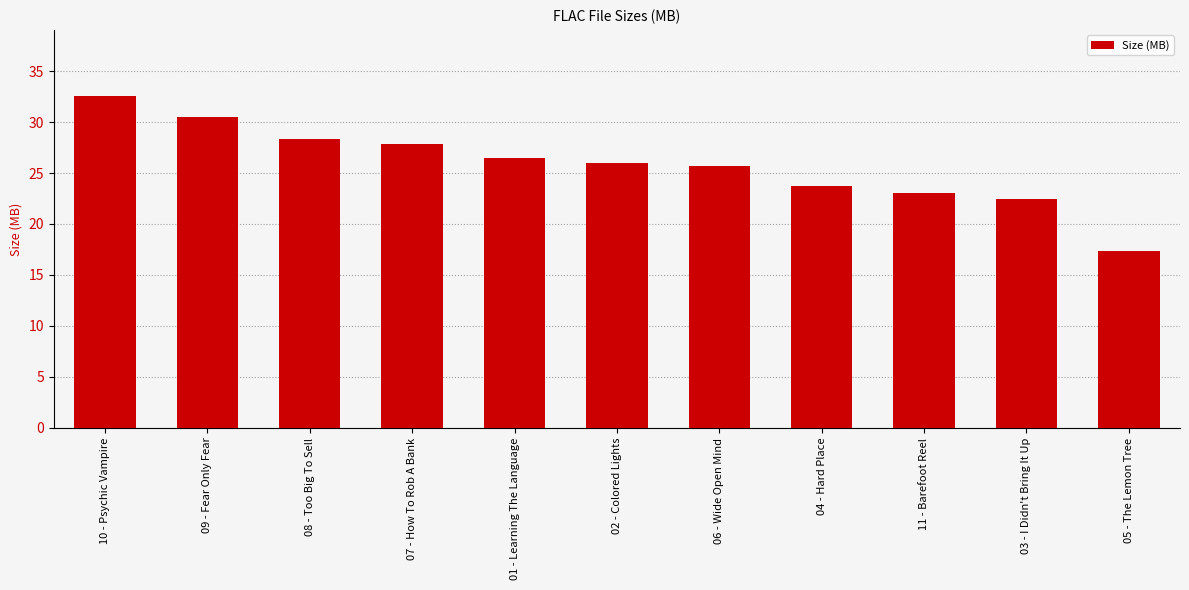

True or false: the data shows 26.5 at 01 - Learning The Language.

True